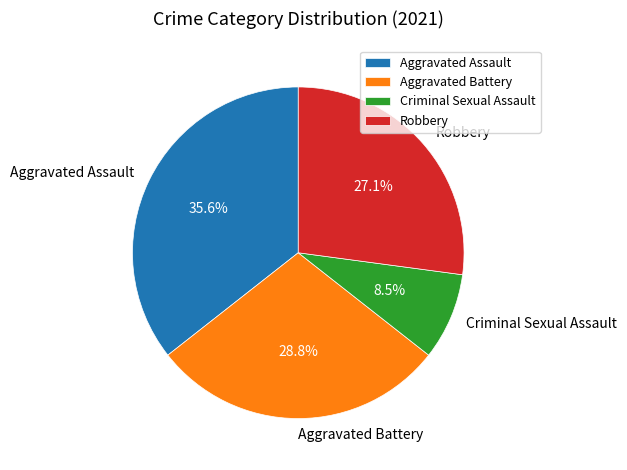

What percentage is the Robbery slice, to the nearest percent?

27%